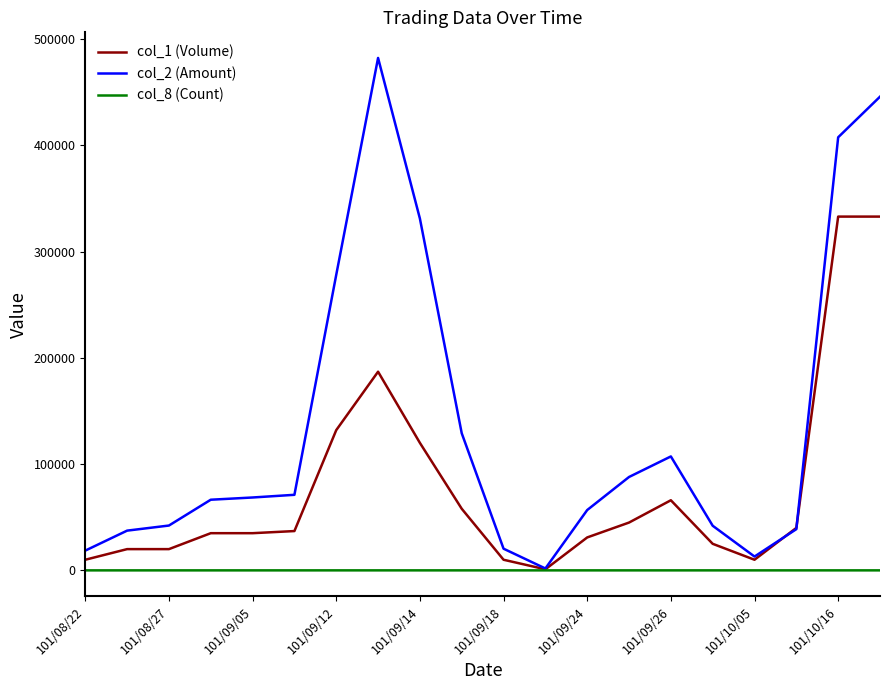

Rank the series by their average value, from highest to lowest.

col_2 (Amount), col_1 (Volume), col_8 (Count)